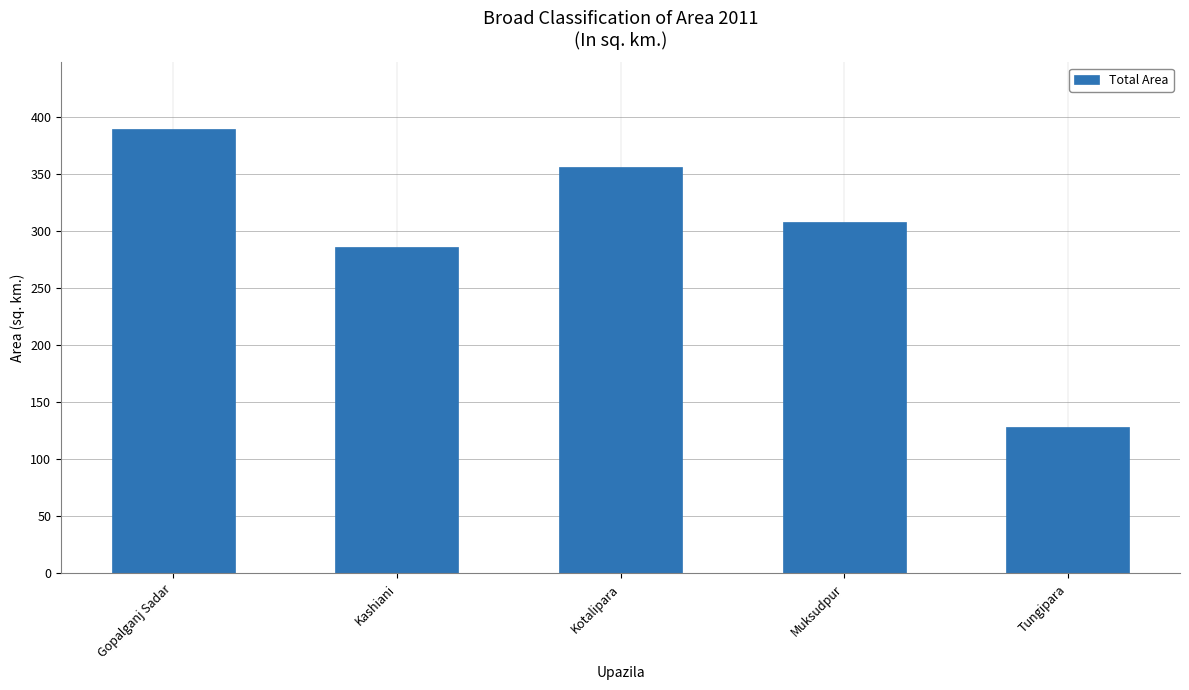

Approximately how many times larger is the value at Muksudpur compared to Gopalganj Sadar?

0.8